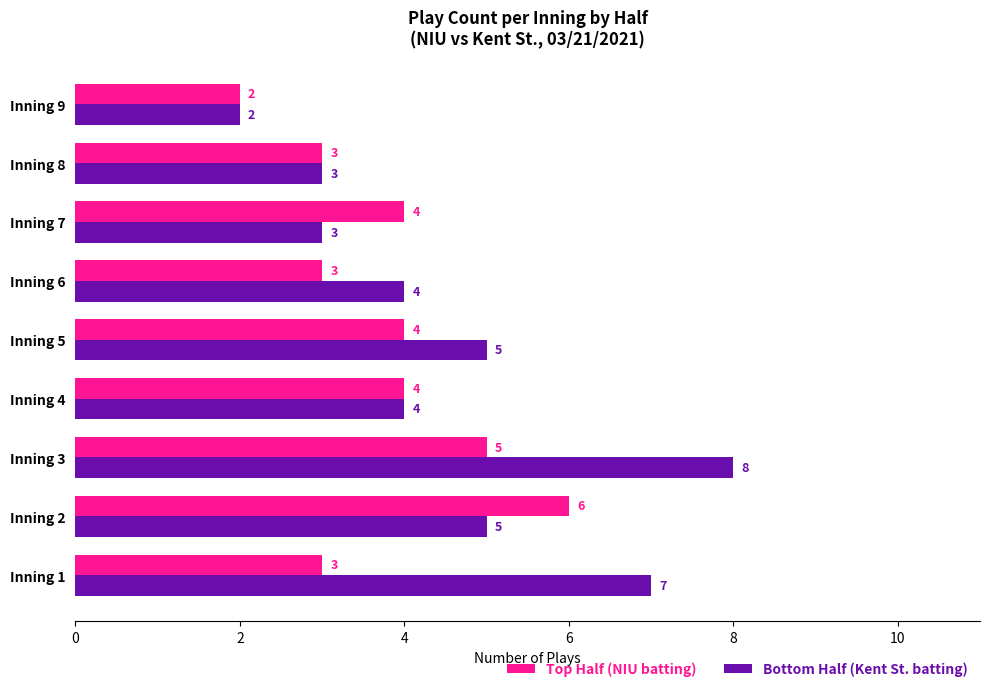

What is the difference between the maximum and minimum values in the Bottom Half (Kent St. batting) series?

6